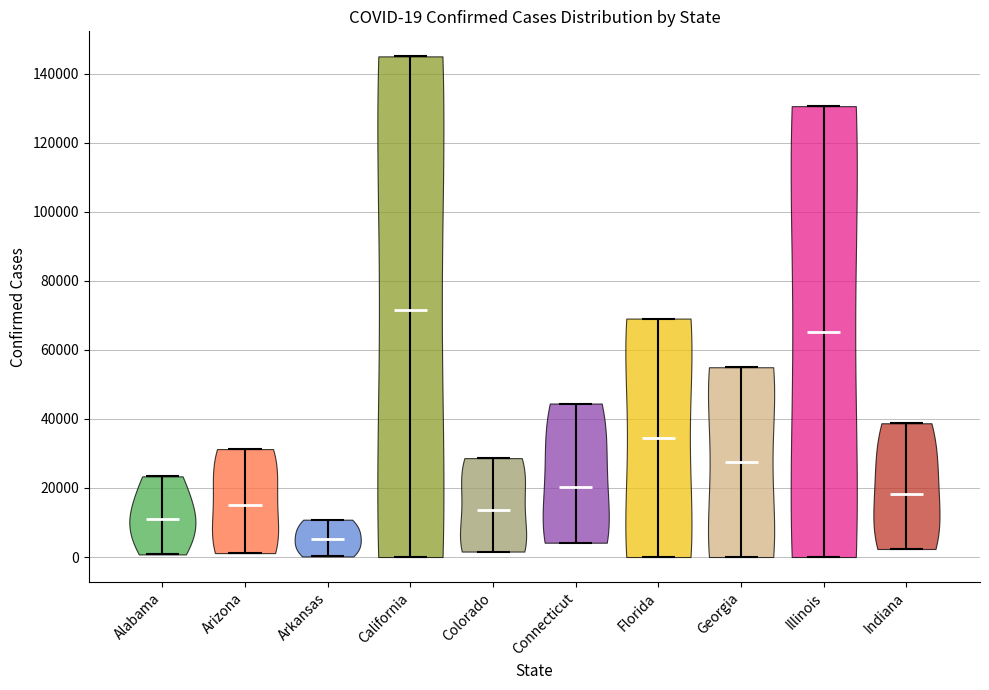

Which violin has the highest median line?

California